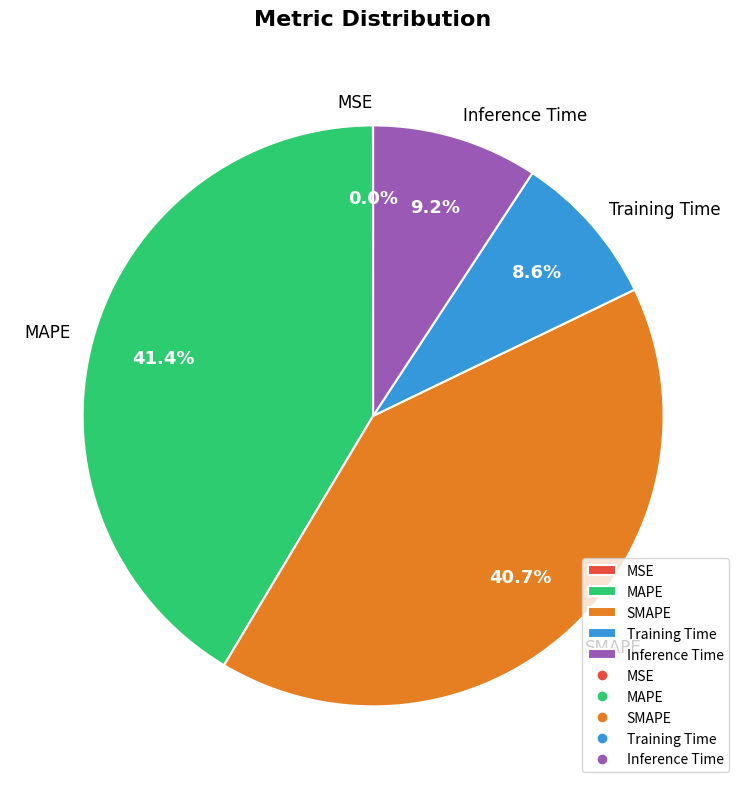

To the nearest percent, what percentage of the pie is MAPE?

41%